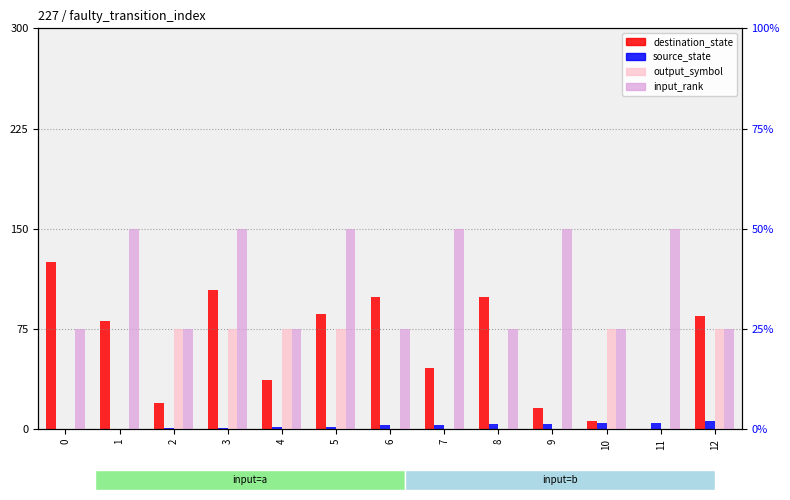

How many positive values does the destination_state series have?

12